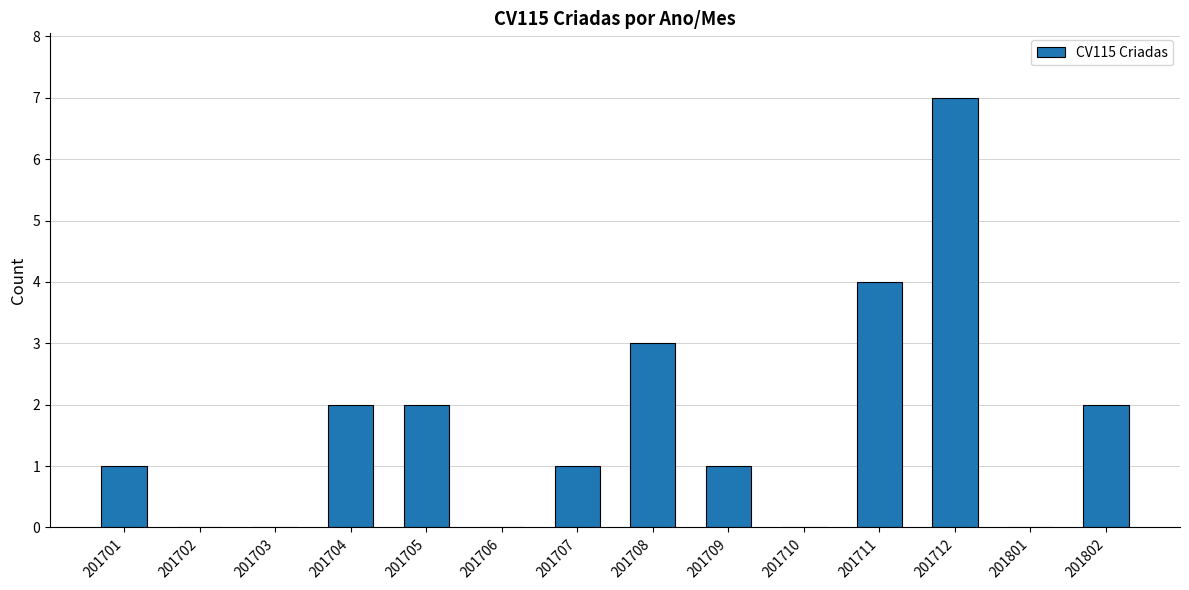

What is the sum of all values?

23